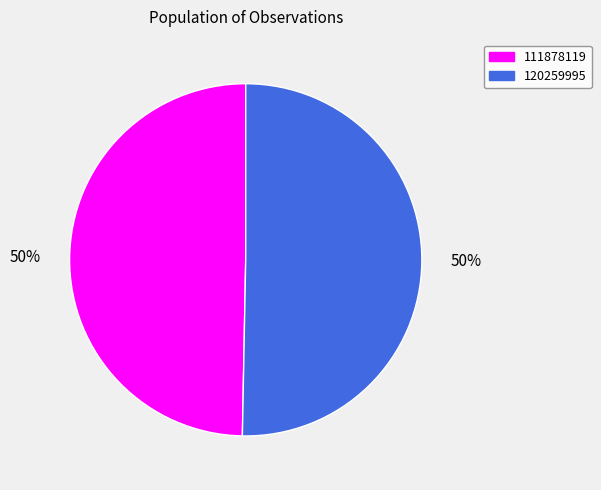

What is the ratio of the value at 120259995 to the value at 111878119?

1.0